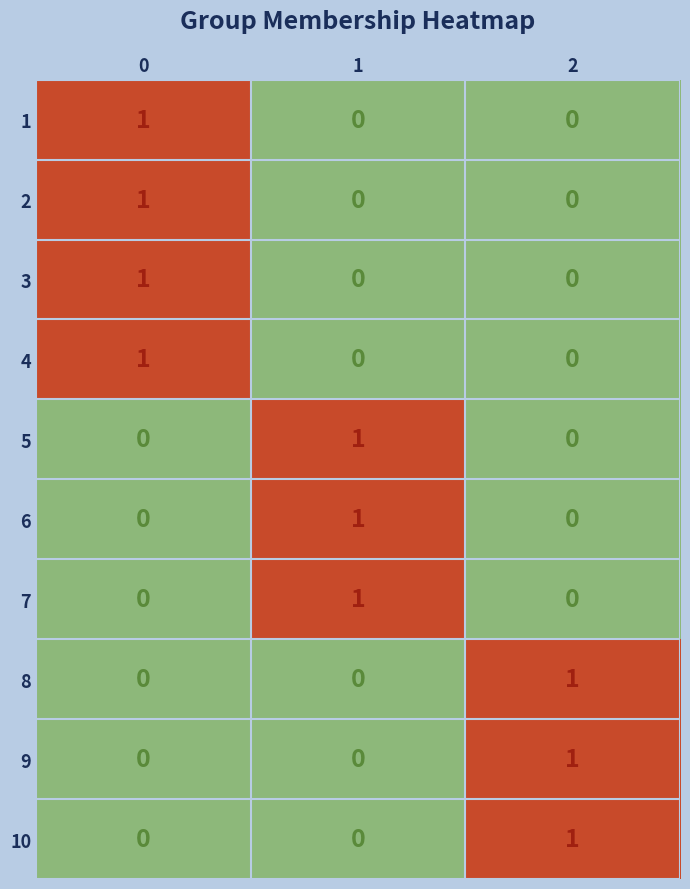

Is the value of 5 at 1 greater than the value of 2 at 1?

Yes